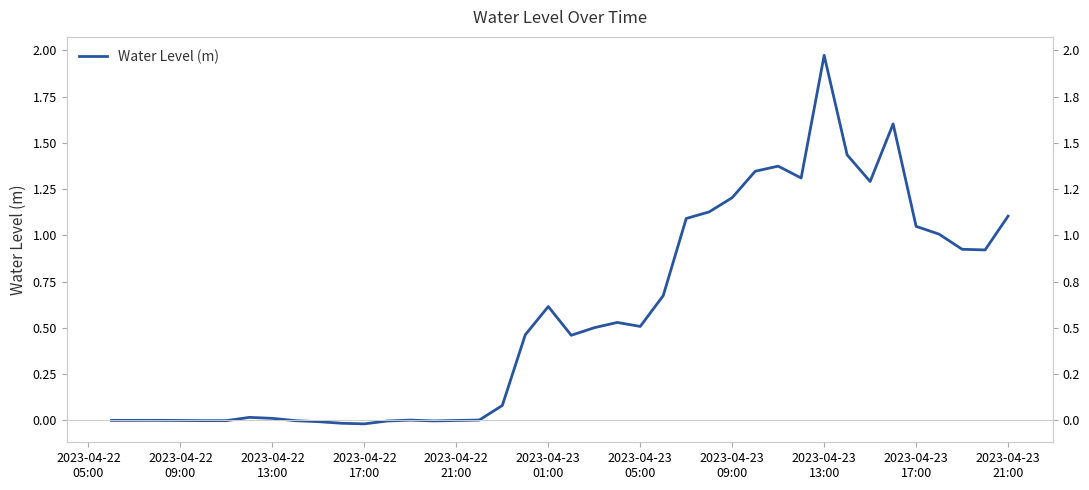

Which category has the highest value across all series?

2023-04-23 13:00